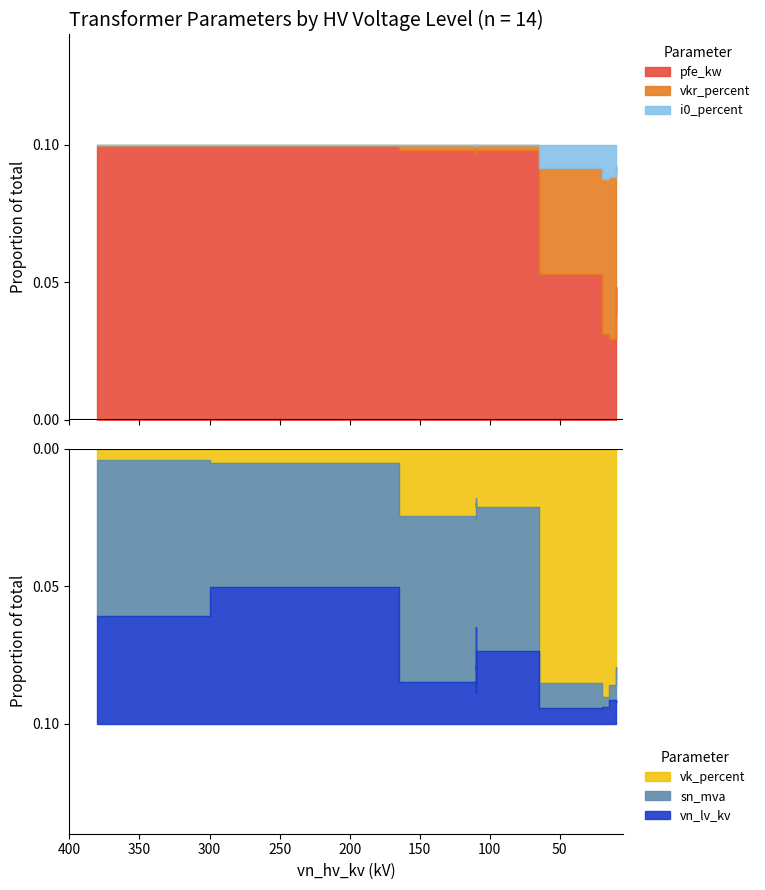

How many lines are shown in the chart?

6